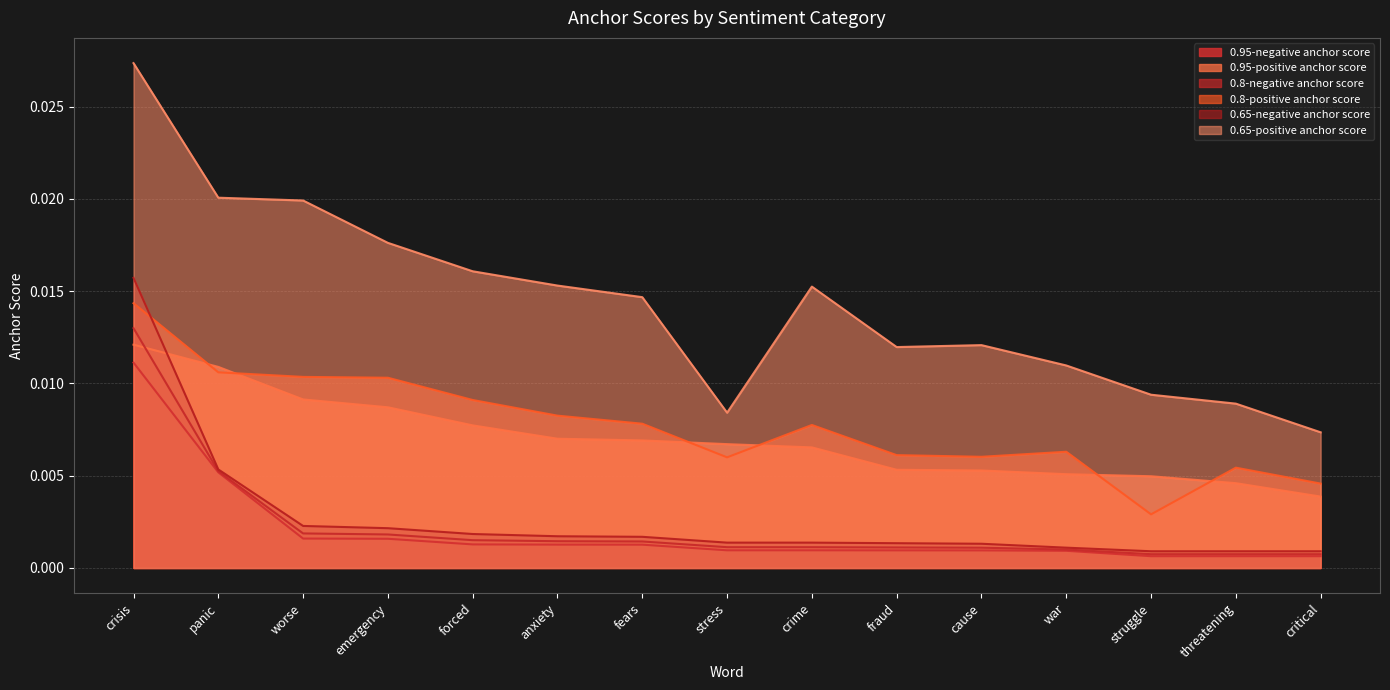

At how many categories does at least one series exceed 0?

15